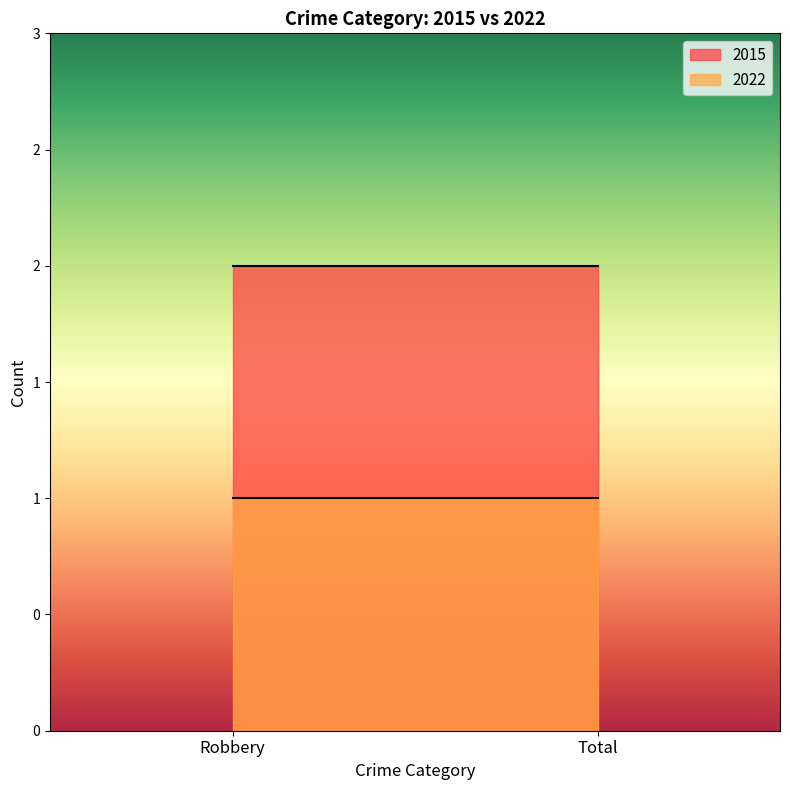

Between Robbery and Total, which series saw the biggest shift?

2015